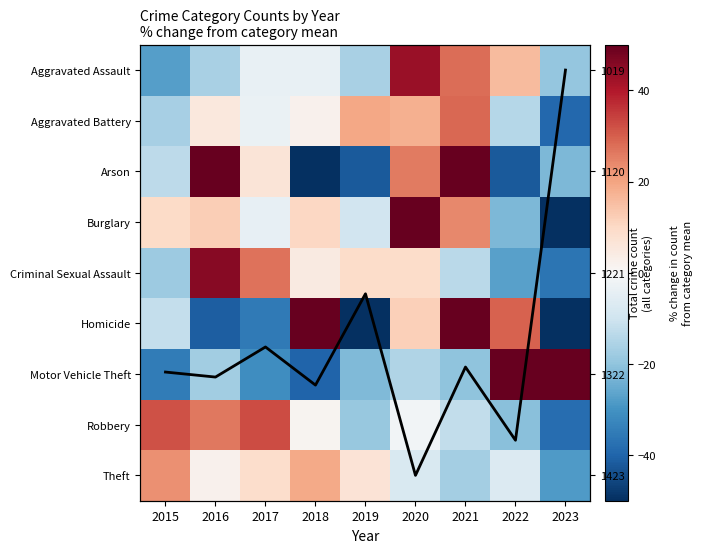

Which series has the largest total across all categories?

Total (scaled)